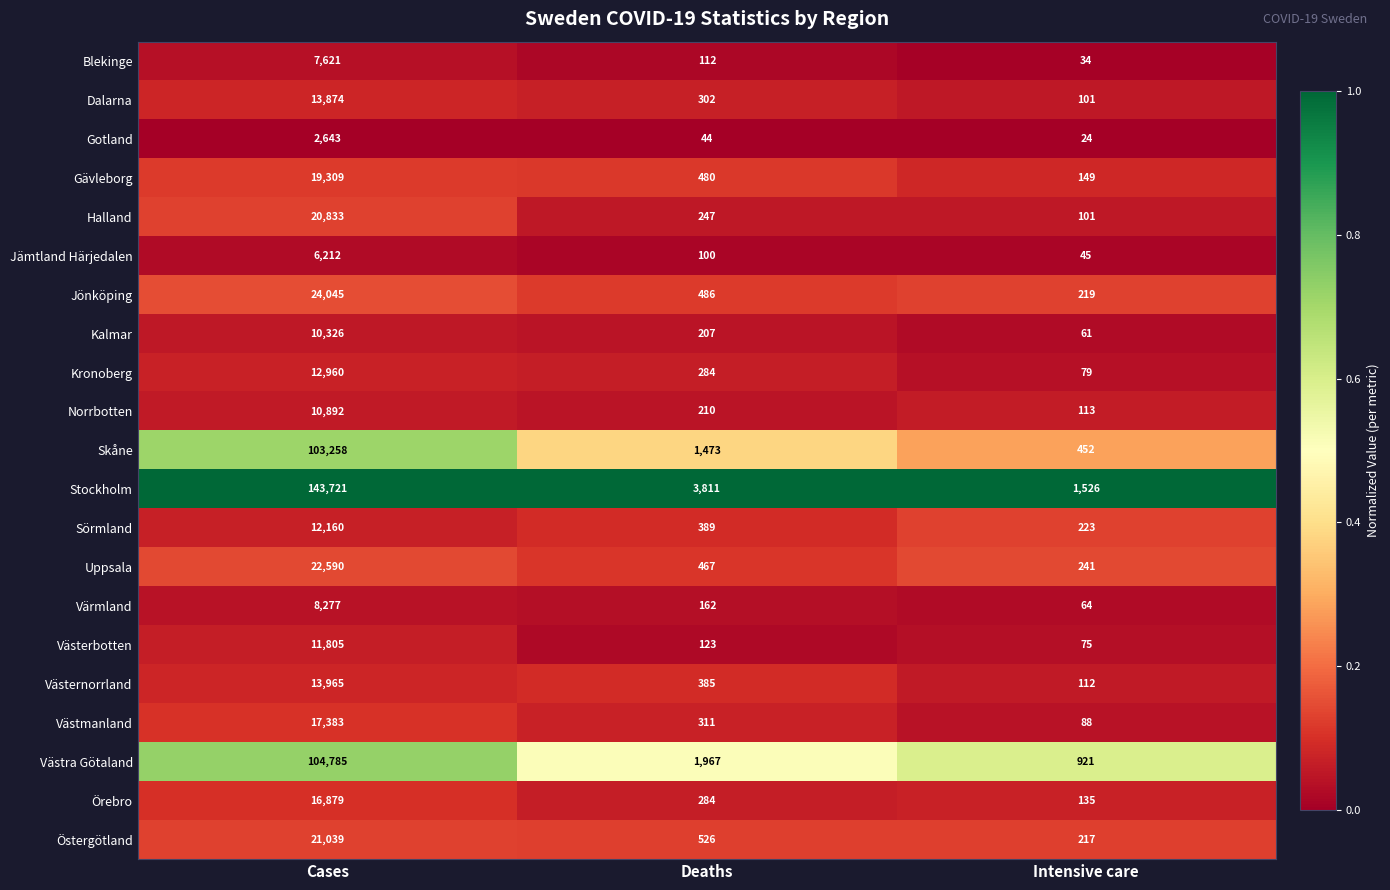

Is the value of Gävleborg at Deaths greater than the value of Västmanland at Deaths?

Yes